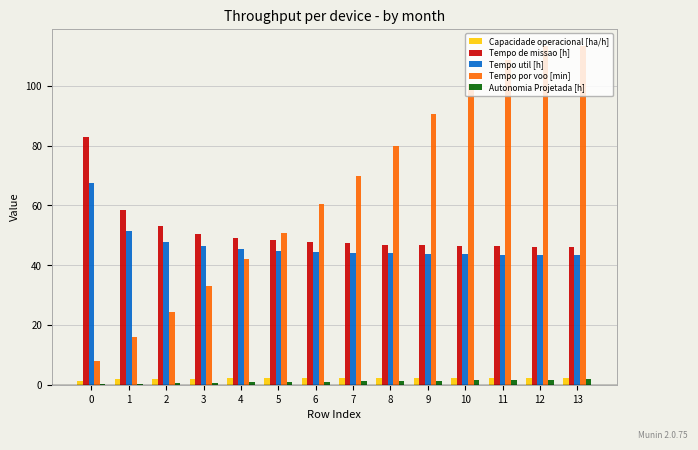

Is the value of Tempo por voo [min] at 5 greater than the value of Capacidade operacional [ha/h] at 4?

Yes